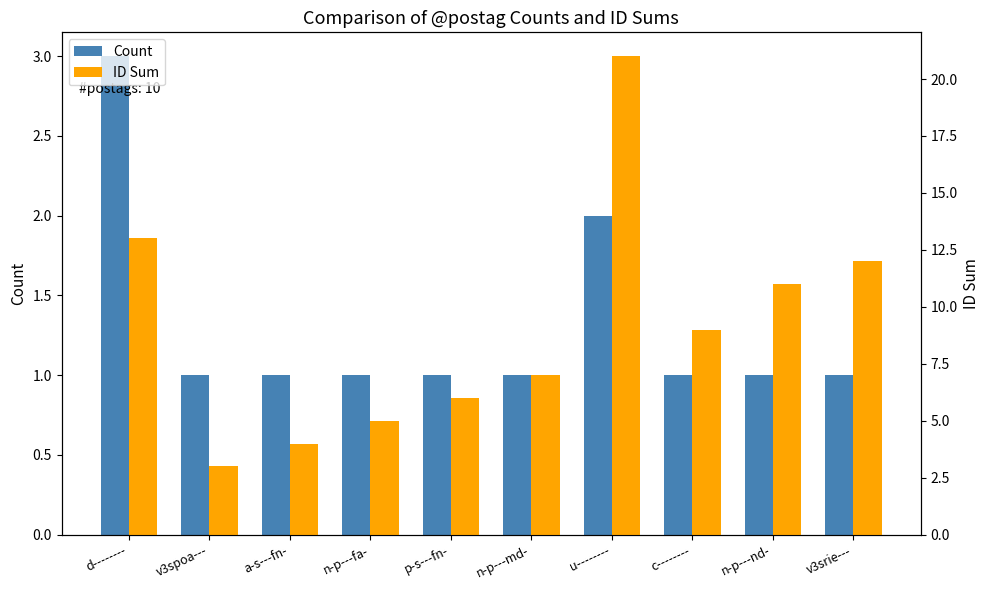

At which category is the sum across all series the highest?

u--------